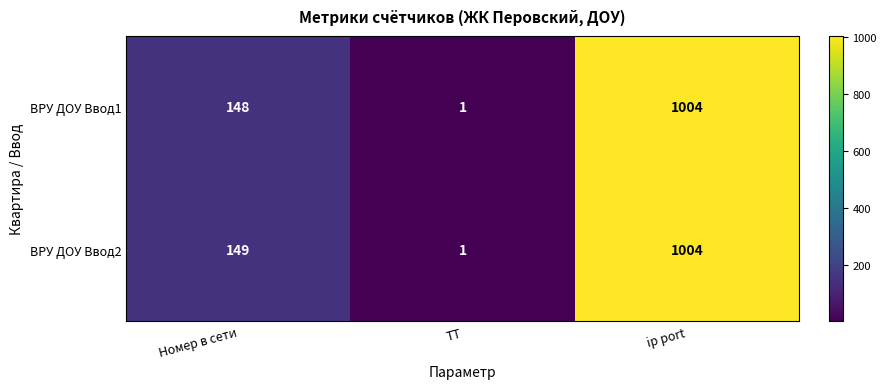

What is the sum of all ВРУ ДОУ Ввод1 values?

1153